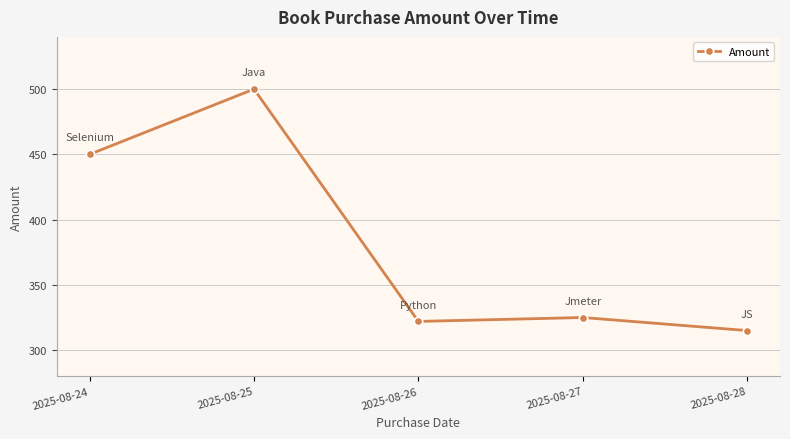

What is the change in value from 2025-08-24 to 2025-08-25?

+50